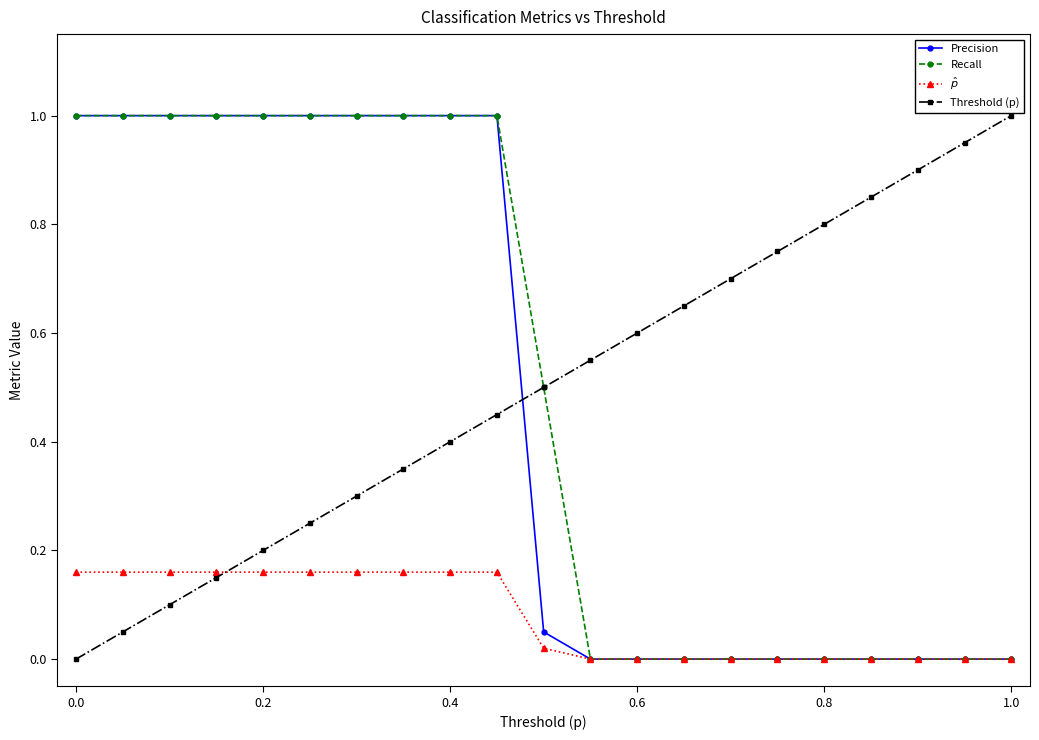

What is the value of the Recall point at the 1st from the left?

1.0